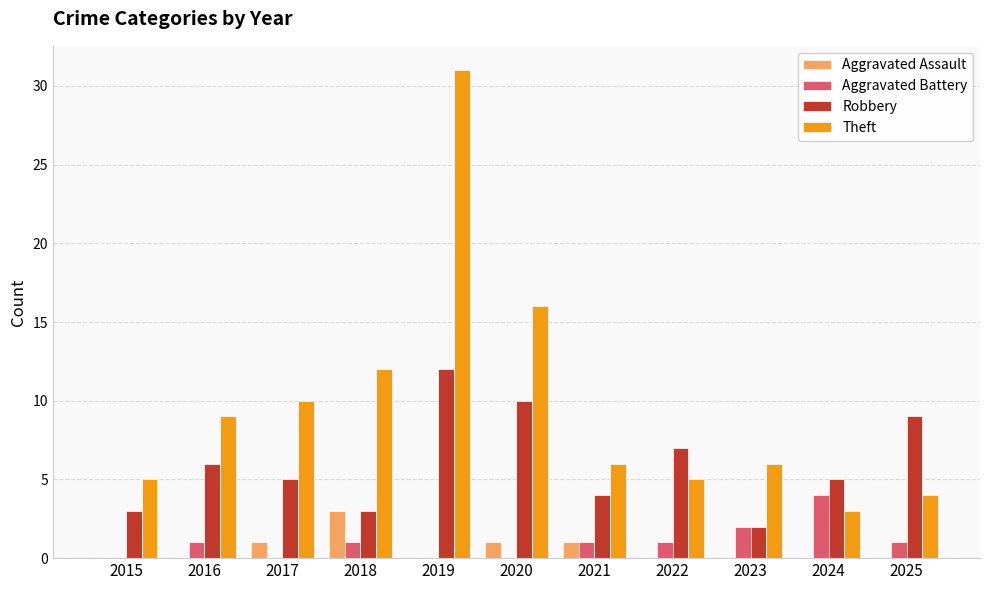

What value does the Theft series have at 2018, to the nearest 5?

10